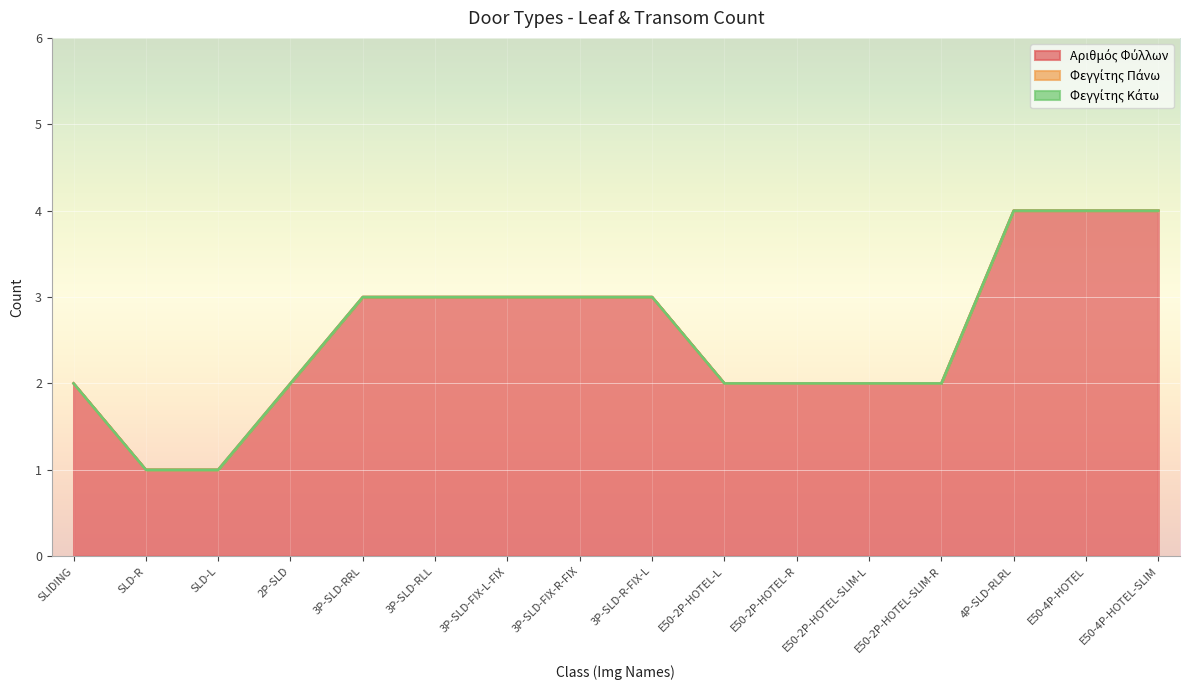

Where does the Αριθμός Φύλλων series first go above 3?

4P-SLD-RLRL